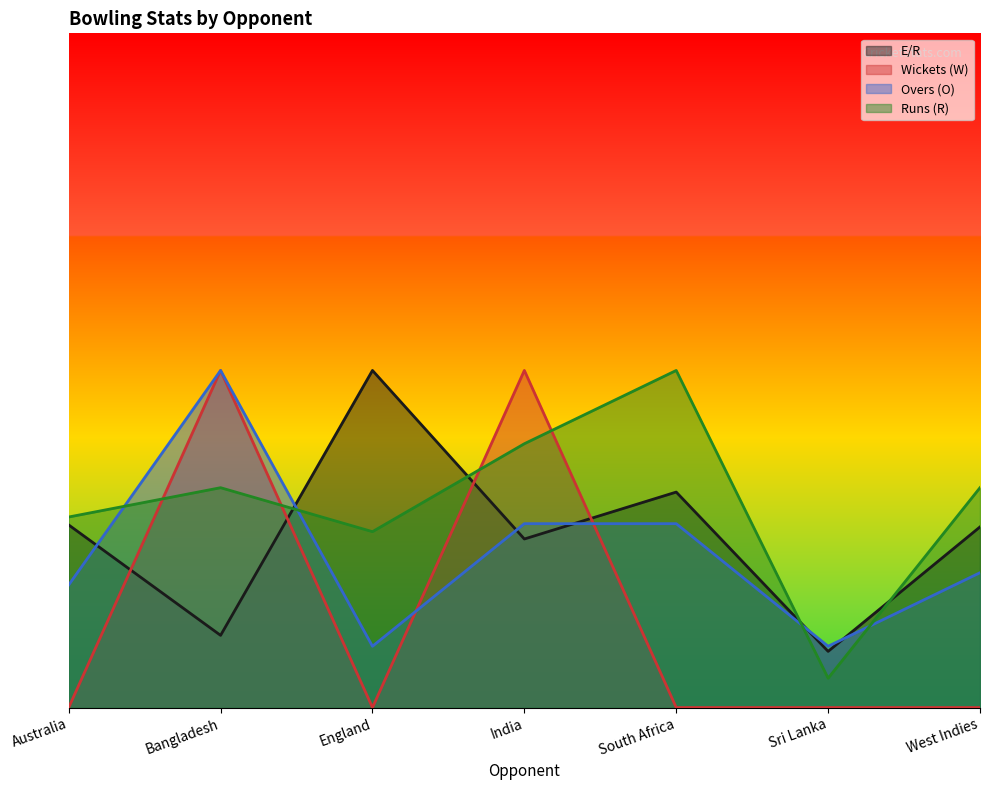

The value of Runs (R) at India is 8.7. True or false?

False